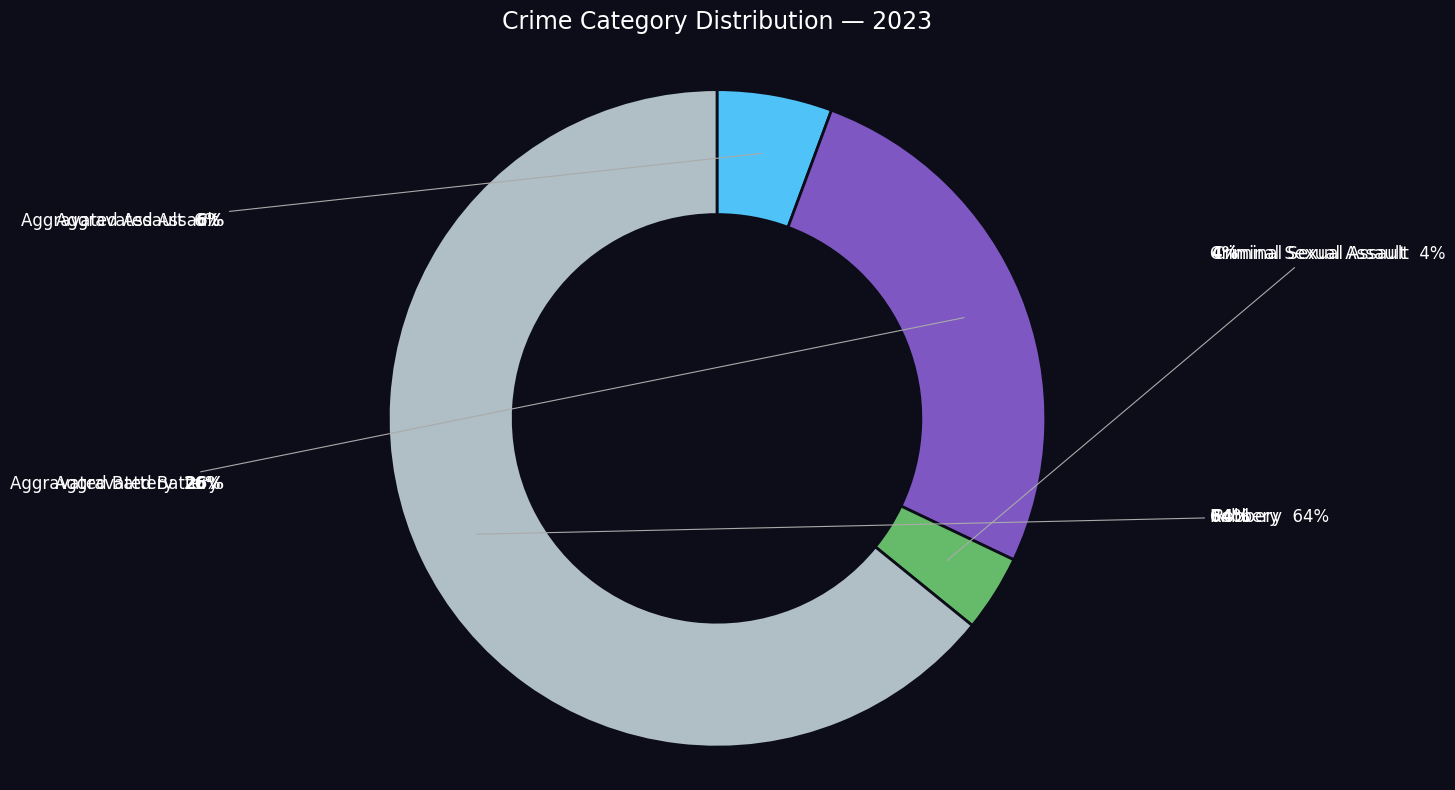

To the nearest percent, what is the average slice percentage?

25%